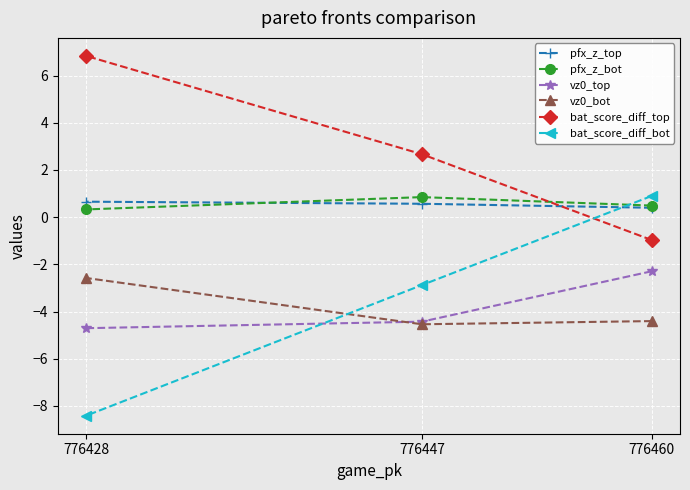

Rank the series by their maximum value, from lowest to highest.

vz0_bot, vz0_top, pfx_z_top, pfx_z_bot, bat_score_diff_bot, bat_score_diff_top